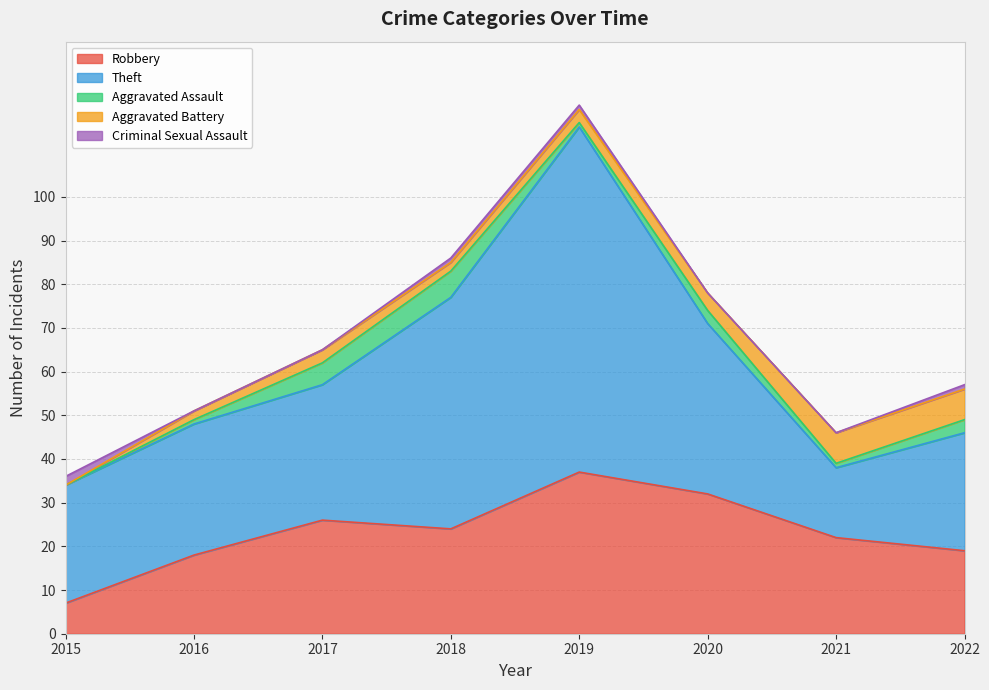

Between which two adjacent categories do Aggravated Battery and Criminal Sexual Assault first intersect?

2015 and 2016